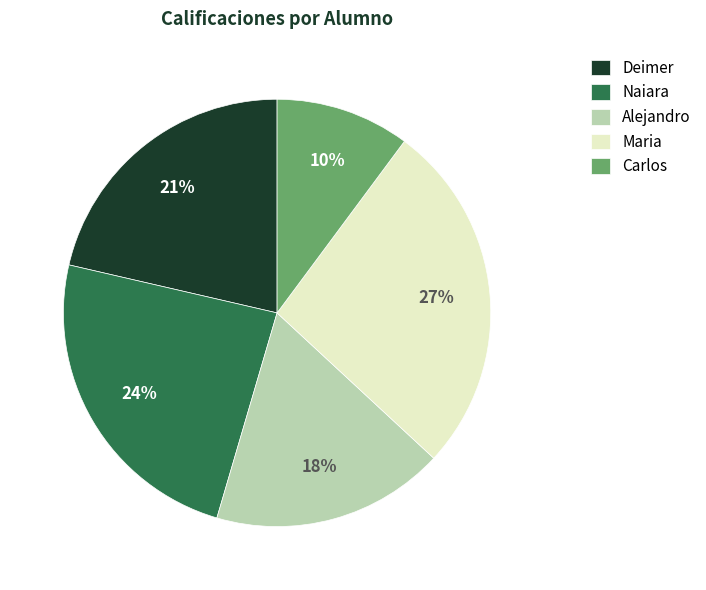

Does Maria represent more than half of the total?

No